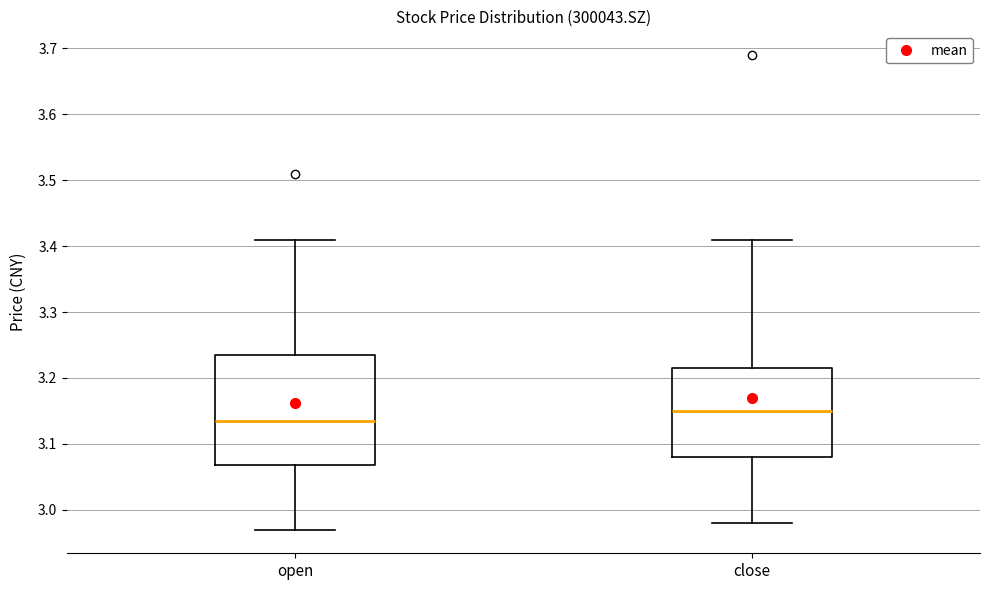

Which box has the lowest median line?

open